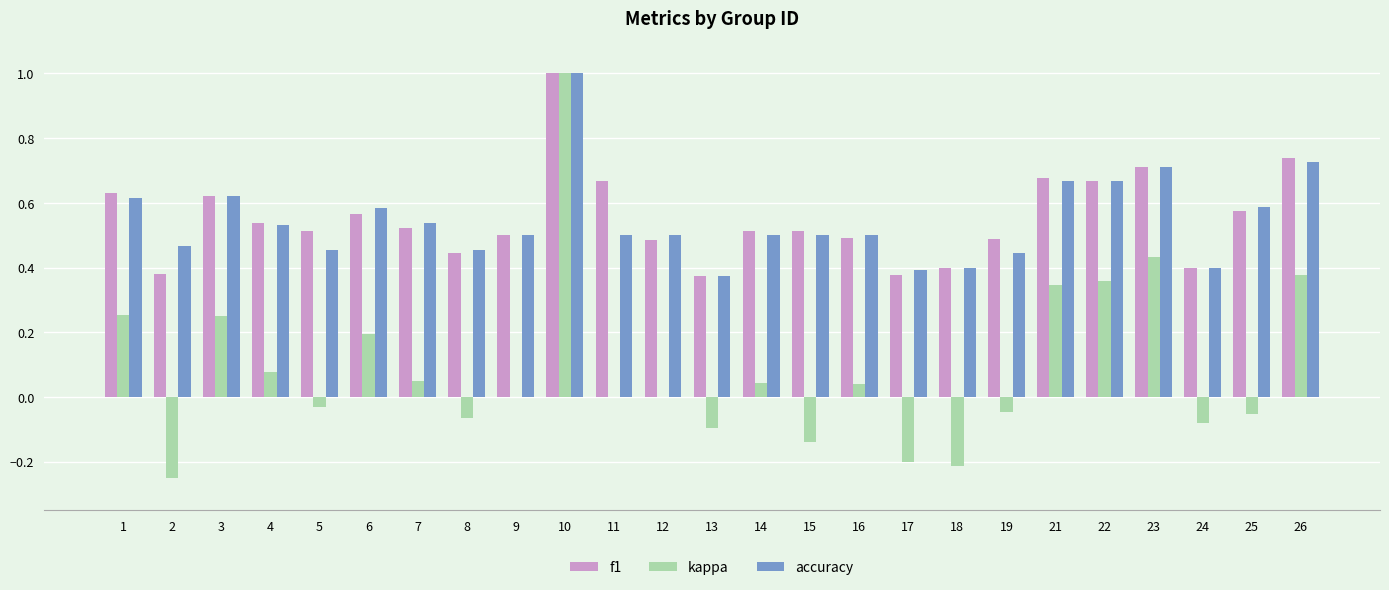

Is it true that f1 equals 0.8 at 6?

False